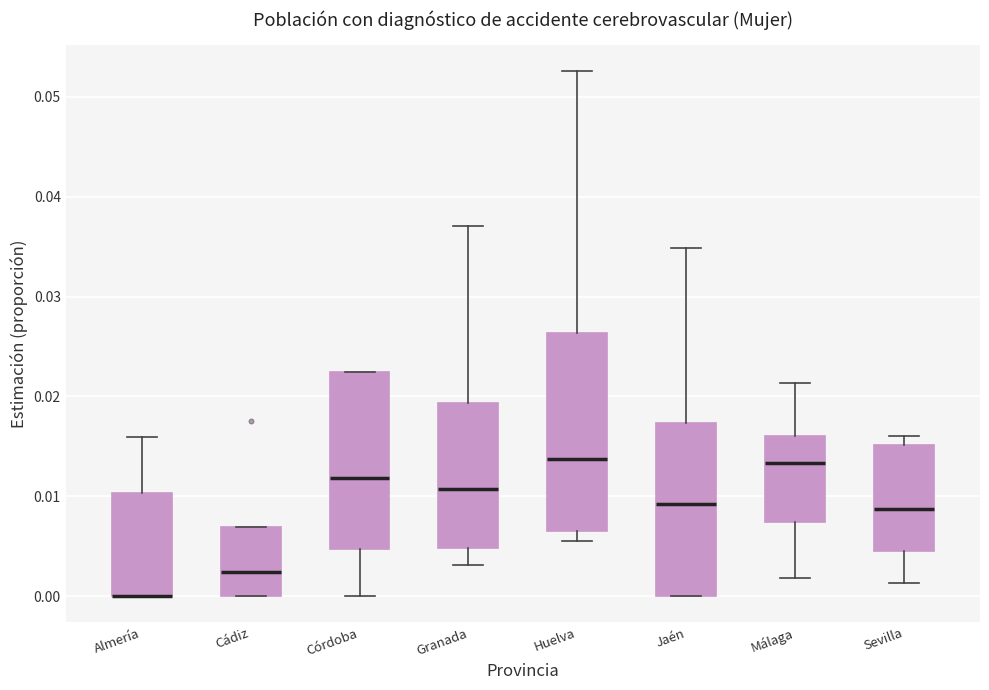

Which box is the tallest, from its lower edge to its upper edge?

Huelva